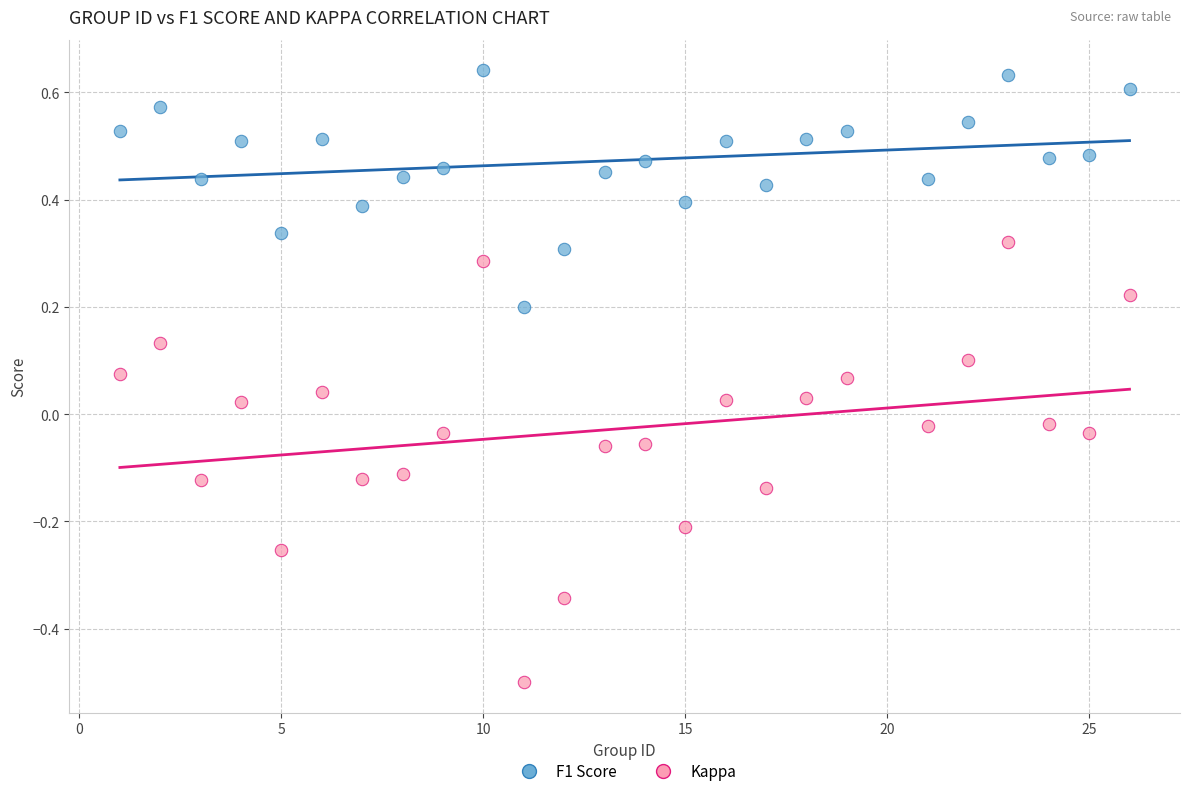

Which series has the widest spread of Y values?

Kappa